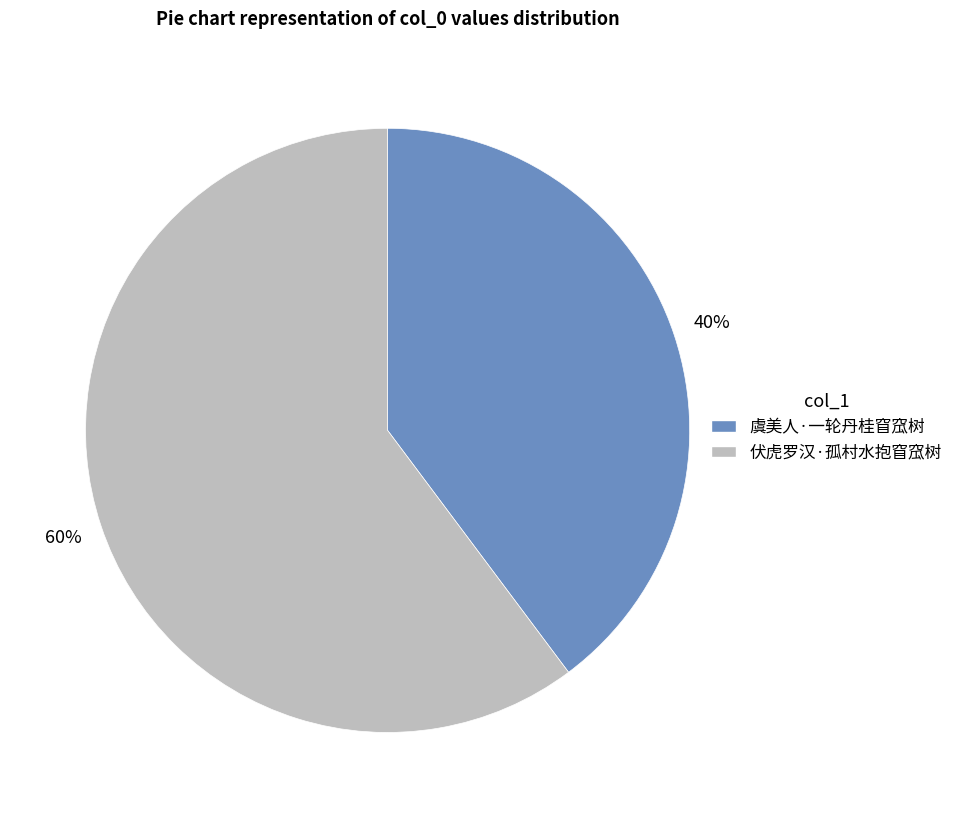

What is the ratio of the value at 伏虎罗汉·孤村水抱窅窊树 to the value at 虞美人·一轮丹桂窅窊树?

1.5